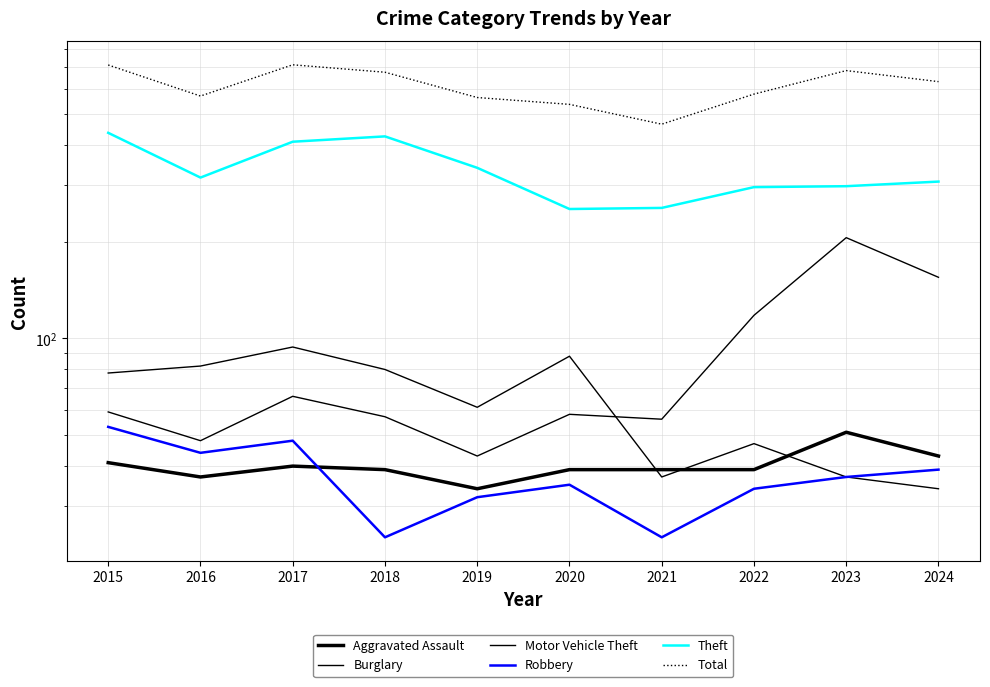

True or false: Total and Robbery intersect in this chart.

False